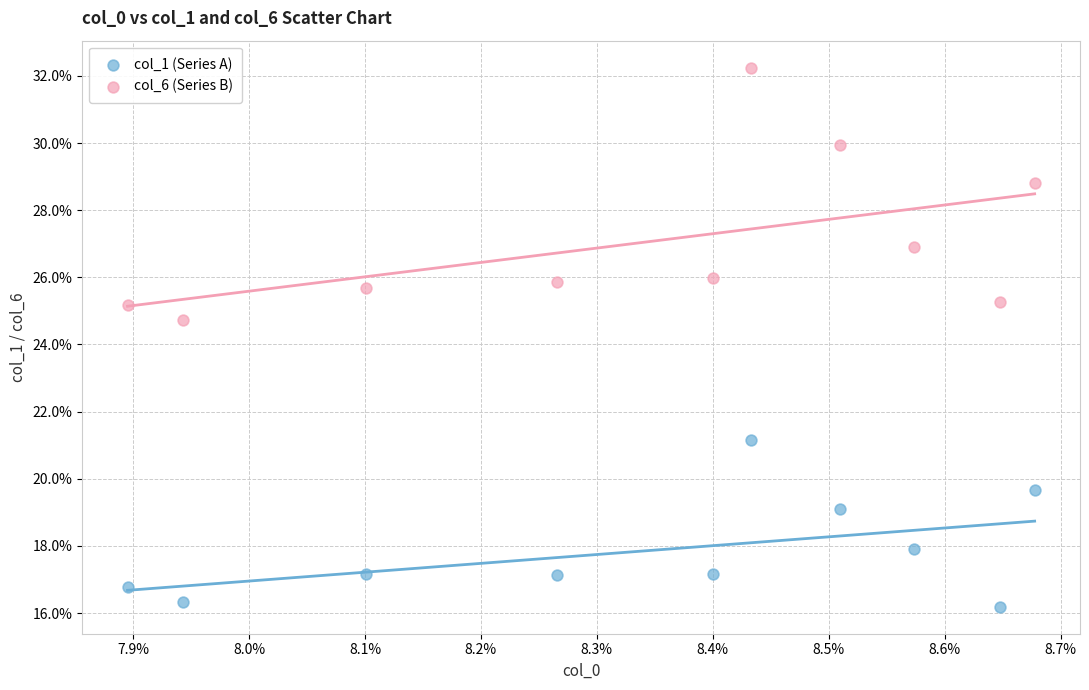

What are all the series names shown in the legend?

col_1 (Series A), col_6 (Series B)